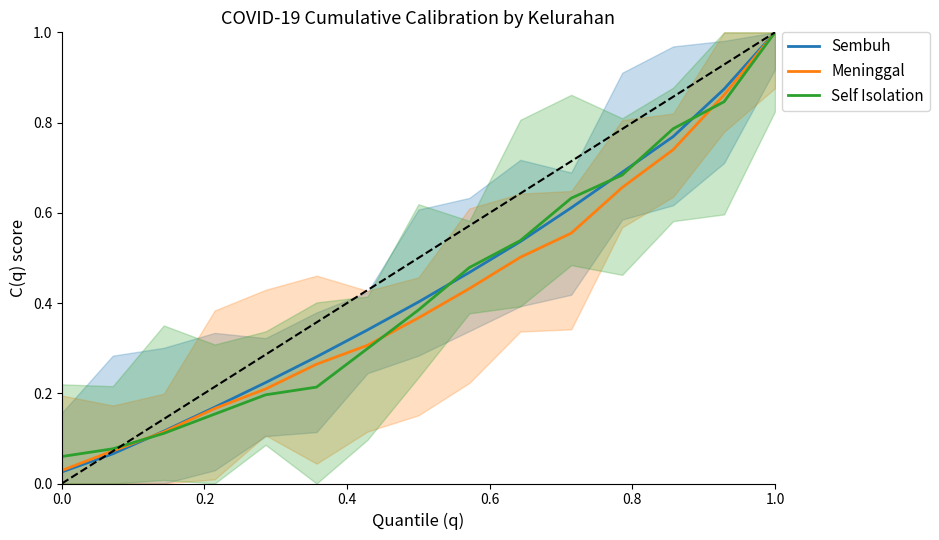

What is the maximum value for Meninggal?

1.0